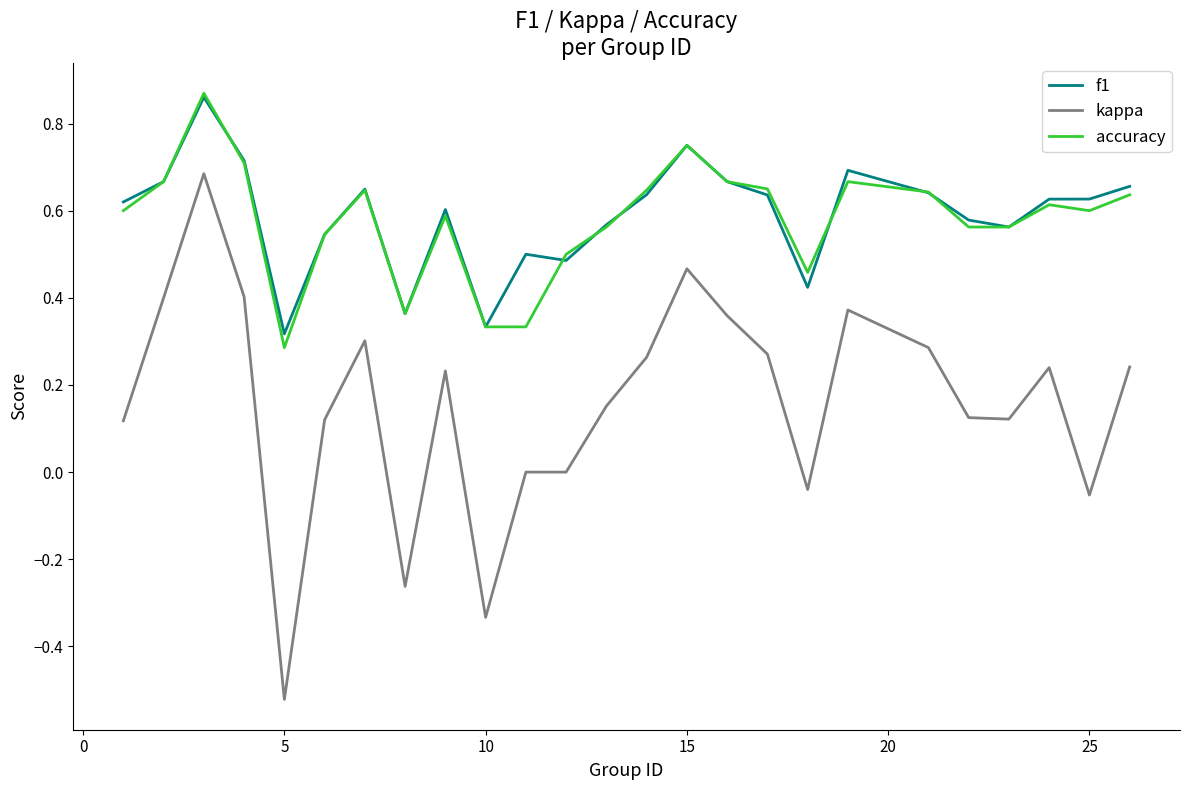

Does the chart display data point markers on the line(s)?

No